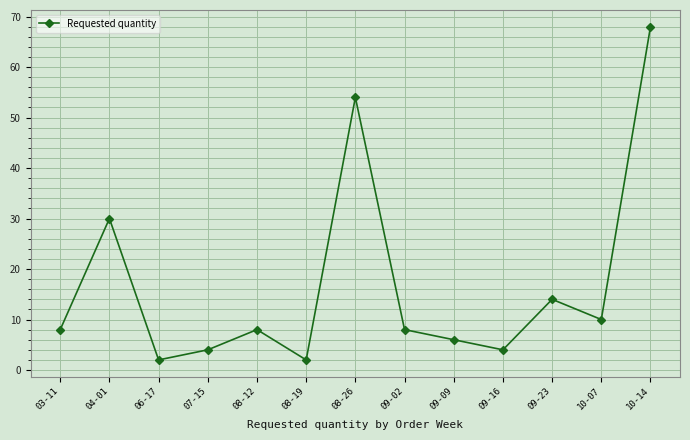

Count the number of categories in the chart.

13